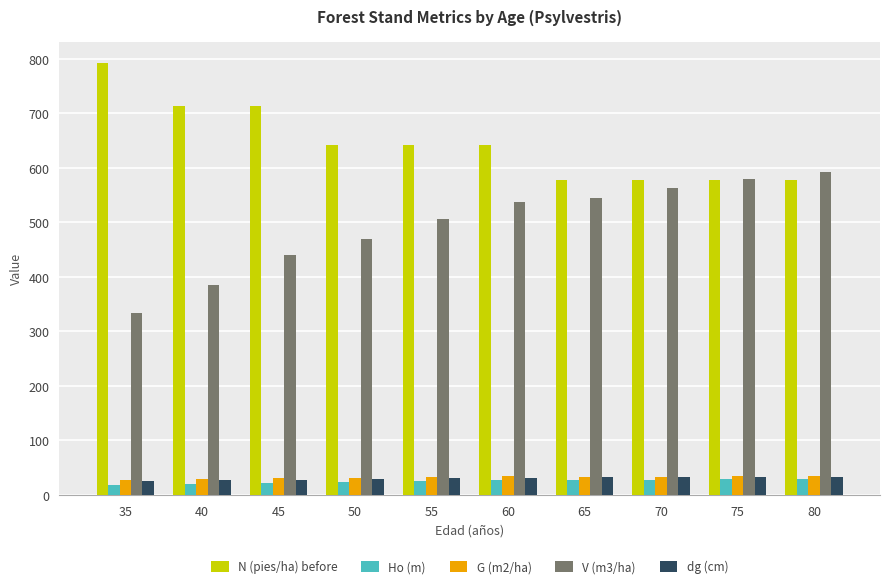

What is the value of the dg (cm) bar at the 8th from the left?

32.6